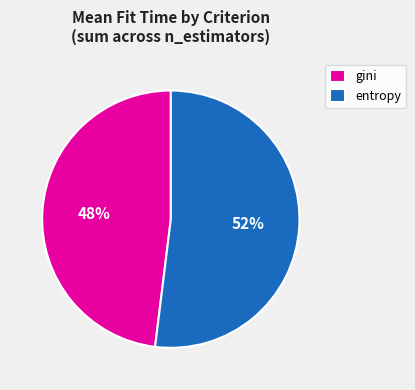

Count the number of slices in the pie.

2